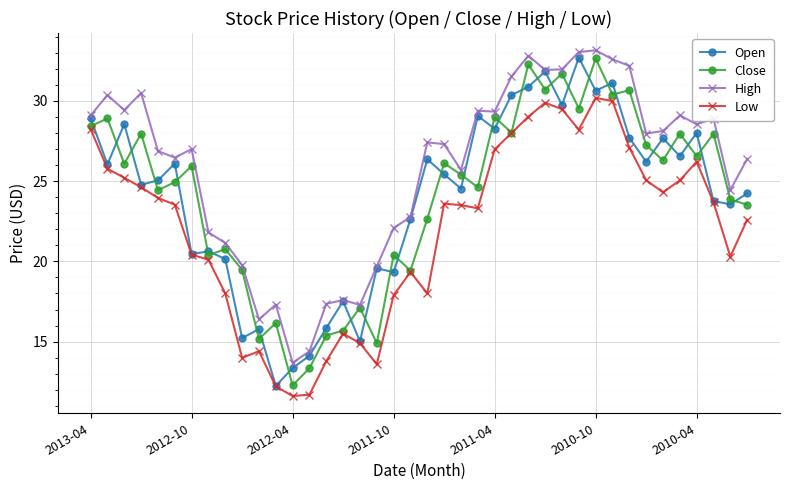

What is the value of the Open point at the 20th from the left?

22.6